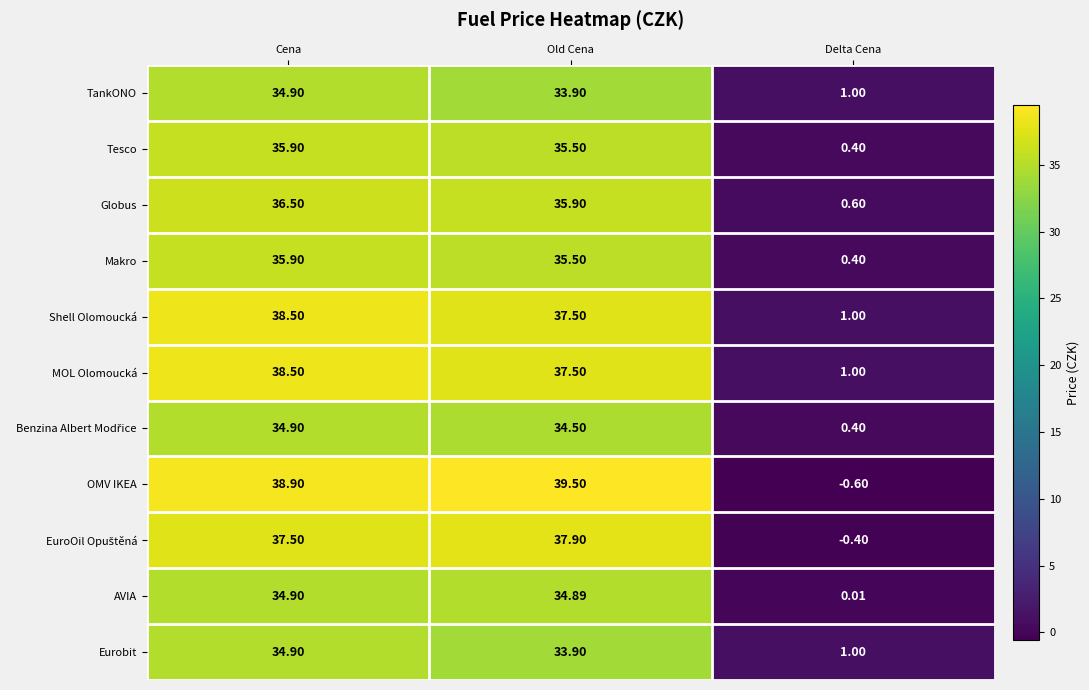

At how many categories does at least one series exceed 29?

2